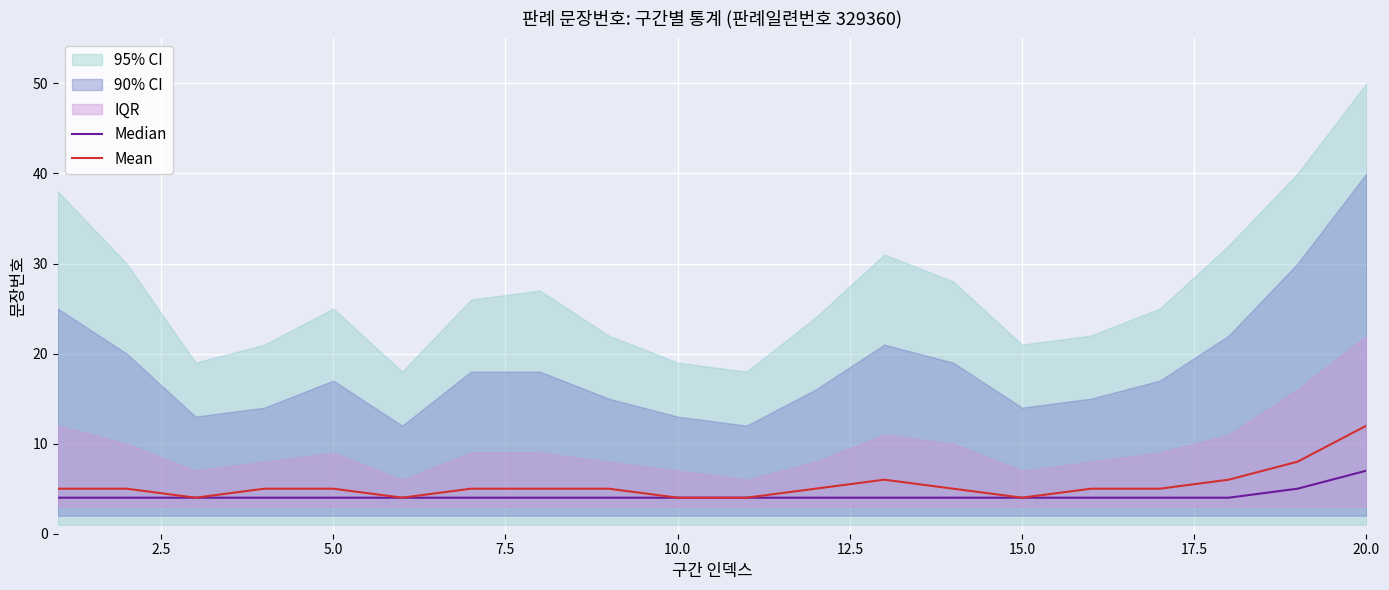

Is it true that Mean equals 4 at 20.0?

False